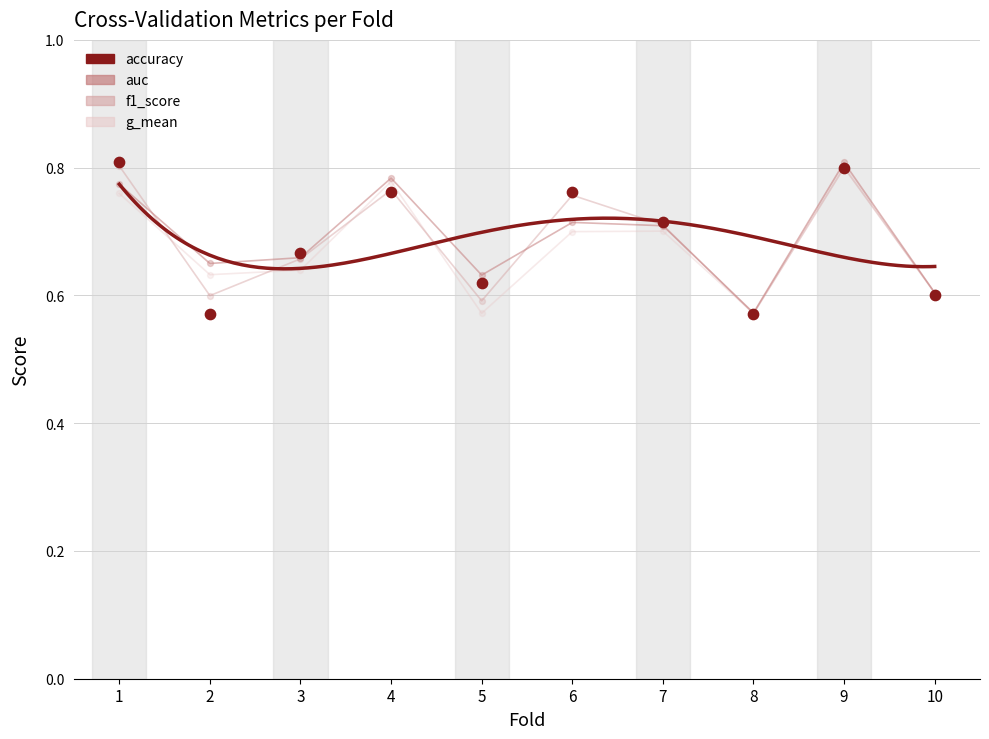

At which category is the sum across all series the highest?

9